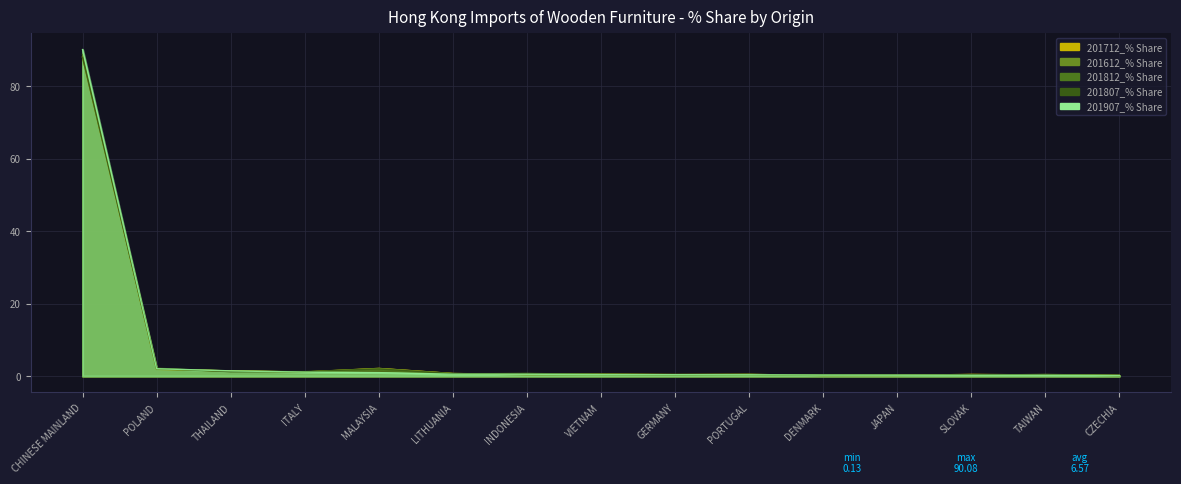

List the labels in order of 201807_% Share value, smallest first.

CZECHIA, JAPAN, DENMARK, TAIWAN, GERMANY, SLOVAK, PORTUGAL, VIETNAM, LITHUANIA, INDONESIA, THAILAND, ITALY, MALAYSIA, POLAND, CHINESE MAINLAND